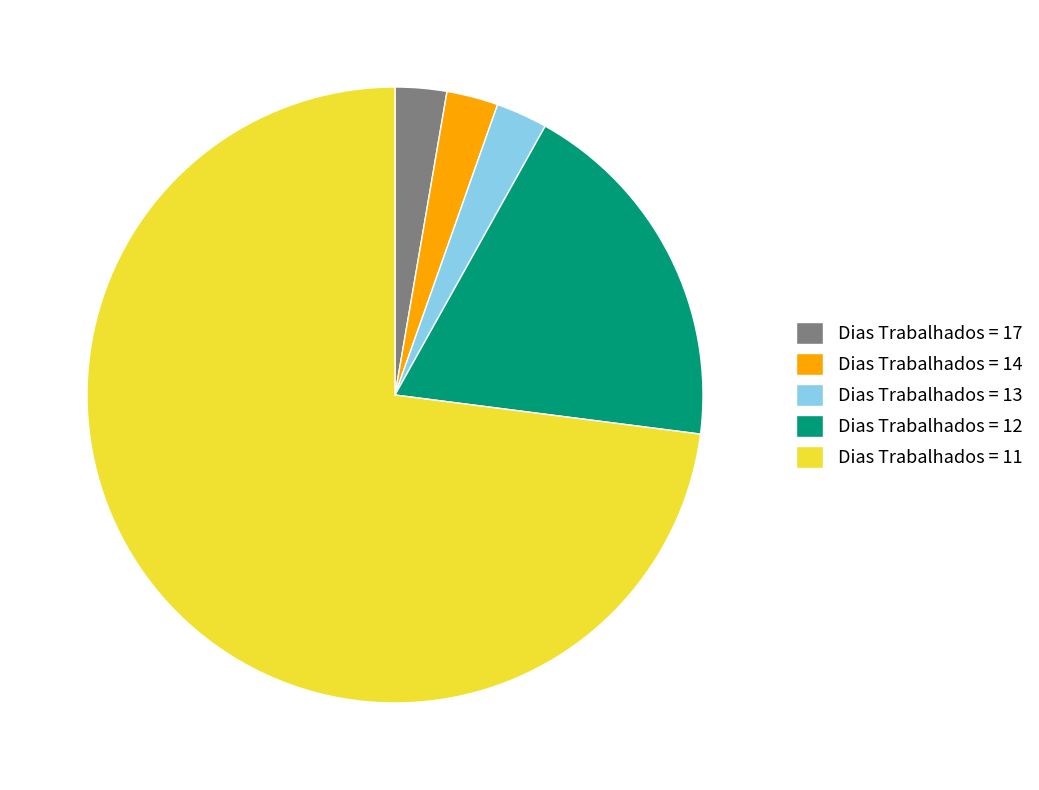

What is the majority slice?

Dias Trabalhados = 11